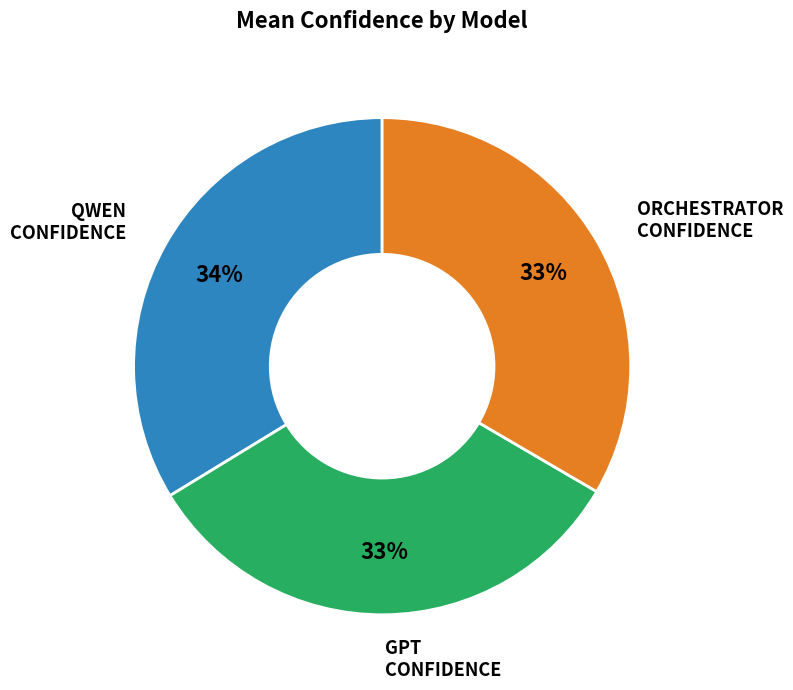

Is there any slice that represents more than half of the pie?

No